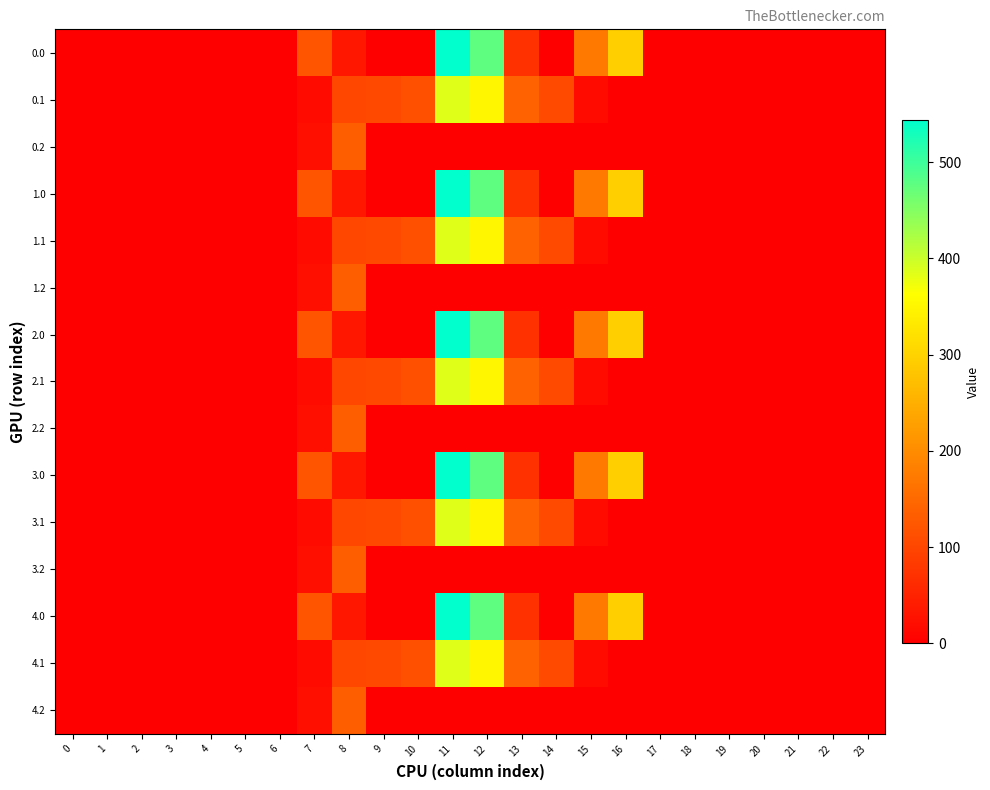

Reading right to left, extract all data points from this chart.

0.0: 23=0.0	22=0.0	21=0.0	20=0.0	19=0.0	18=0.0	17=0.0	16=294.5	15=172.8	14=0.3	13=70.2	12=477.2	11=544.3	10=0.0	9=0.0	8=35.0	7=120.6	6=0.0	5=0.0	4=0.0	3=0.0	2=0.0	1=0.0	0=0.0
0.1: 23=0.0	22=0.0	21=0.0	20=0.0	19=0.0	18=0.0	17=0.0	16=0.0	15=17.3	14=105.5	13=141.2	12=350.8	11=384.7	10=114.0	9=104.8	8=102.3	7=17.7	6=0.0	5=0.0	4=0.0	3=0.0	2=0.0	1=0.0	0=0.0
0.2: 23=0.0	22=0.0	21=0.0	20=0.0	19=0.0	18=0.0	17=0.0	16=0.0	15=0.0	14=0.0	13=0.0	12=0.0	11=0.0	10=0.0	9=0.0	8=134.2	7=22.3	6=0.0	5=0.0	4=0.0	3=0.0	2=0.0	1=0.0	0=0.0
1.0: 23=0.0	22=0.0	21=0.0	20=0.0	19=0.0	18=0.0	17=0.0	16=294.5	15=172.8	14=0.3	13=70.2	12=477.2	11=544.3	10=0.0	9=0.0	8=35.0	7=120.6	6=0.0	5=0.0	4=0.0	3=0.0	2=0.0	1=0.0	0=0.0
1.1: 23=0.0	22=0.0	21=0.0	20=0.0	19=0.0	18=0.0	17=0.0	16=0.0	15=17.3	14=105.5	13=141.2	12=350.8	11=384.7	10=114.0	9=104.8	8=102.3	7=17.7	6=0.0	5=0.0	4=0.0	3=0.0	2=0.0	1=0.0	0=0.0
1.2: 23=0.0	22=0.0	21=0.0	20=0.0	19=0.0	18=0.0	17=0.0	16=0.0	15=0.0	14=0.0	13=0.0	12=0.0	11=0.0	10=0.0	9=0.0	8=134.2	7=22.3	6=0.0	5=0.0	4=0.0	3=0.0	2=0.0	1=0.0	0=0.0
2.0: 23=0.0	22=0.0	21=0.0	20=0.0	19=0.0	18=0.0	17=0.0	16=294.5	15=172.8	14=0.3	13=70.2	12=477.2	11=544.3	10=0.0	9=0.0	8=35.0	7=120.6	6=0.0	5=0.0	4=0.0	3=0.0	2=0.0	1=0.0	0=0.0
2.1: 23=0.0	22=0.0	21=0.0	20=0.0	19=0.0	18=0.0	17=0.0	16=0.0	15=17.3	14=105.5	13=141.2	12=350.8	11=384.7	10=114.0	9=104.8	8=102.3	7=17.7	6=0.0	5=0.0	4=0.0	3=0.0	2=0.0	1=0.0	0=0.0
2.2: 23=0.0	22=0.0	21=0.0	20=0.0	19=0.0	18=0.0	17=0.0	16=0.0	15=0.0	14=0.0	13=0.0	12=0.0	11=0.0	10=0.0	9=0.0	8=134.2	7=22.3	6=0.0	5=0.0	4=0.0	3=0.0	2=0.0	1=0.0	0=0.0
3.0: 23=0.0	22=0.0	21=0.0	20=0.0	19=0.0	18=0.0	17=0.0	16=294.5	15=172.8	14=0.3	13=70.2	12=477.2	11=544.3	10=0.0	9=0.0	8=35.0	7=120.6	6=0.0	5=0.0	4=0.0	3=0.0	2=0.0	1=0.0	0=0.0
3.1: 23=0.0	22=0.0	21=0.0	20=0.0	19=0.0	18=0.0	17=0.0	16=0.0	15=17.3	14=105.5	13=141.2	12=350.8	11=384.7	10=114.0	9=104.8	8=102.3	7=17.7	6=0.0	5=0.0	4=0.0	3=0.0	2=0.0	1=0.0	0=0.0
3.2: 23=0.0	22=0.0	21=0.0	20=0.0	19=0.0	18=0.0	17=0.0	16=0.0	15=0.0	14=0.0	13=0.0	12=0.0	11=0.0	10=0.0	9=0.0	8=134.2	7=22.3	6=0.0	5=0.0	4=0.0	3=0.0	2=0.0	1=0.0	0=0.0
4.0: 23=0.0	22=0.0	21=0.0	20=0.0	19=0.0	18=0.0	17=0.0	16=294.5	15=172.8	14=0.3	13=70.2	12=477.2	11=544.3	10=0.0	9=0.0	8=35.0	7=120.6	6=0.0	5=0.0	4=0.0	3=0.0	2=0.0	1=0.0	0=0.0
4.1: 23=0.0	22=0.0	21=0.0	20=0.0	19=0.0	18=0.0	17=0.0	16=0.0	15=17.3	14=105.5	13=141.2	12=350.8	11=384.7	10=114.0	9=104.8	8=102.3	7=17.7	6=0.0	5=0.0	4=0.0	3=0.0	2=0.0	1=0.0	0=0.0
4.2: 23=0.0	22=0.0	21=0.0	20=0.0	19=0.0	18=0.0	17=0.0	16=0.0	15=0.0	14=0.0	13=0.0	12=0.0	11=0.0	10=0.0	9=0.0	8=134.2	7=22.3	6=0.0	5=0.0	4=0.0	3=0.0	2=0.0	1=0.0	0=0.0